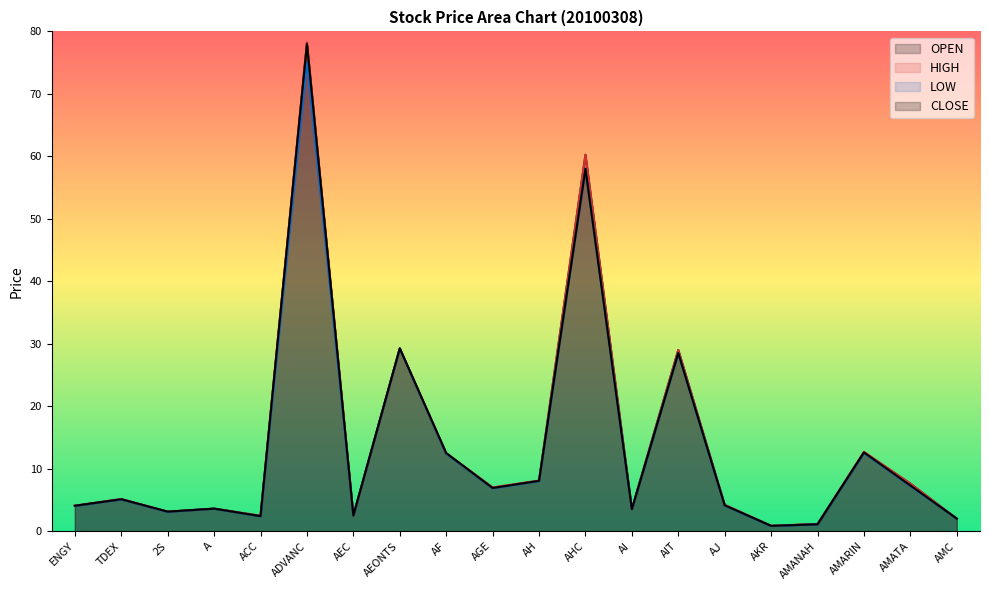

Read the OPEN value at AGE.

7.0